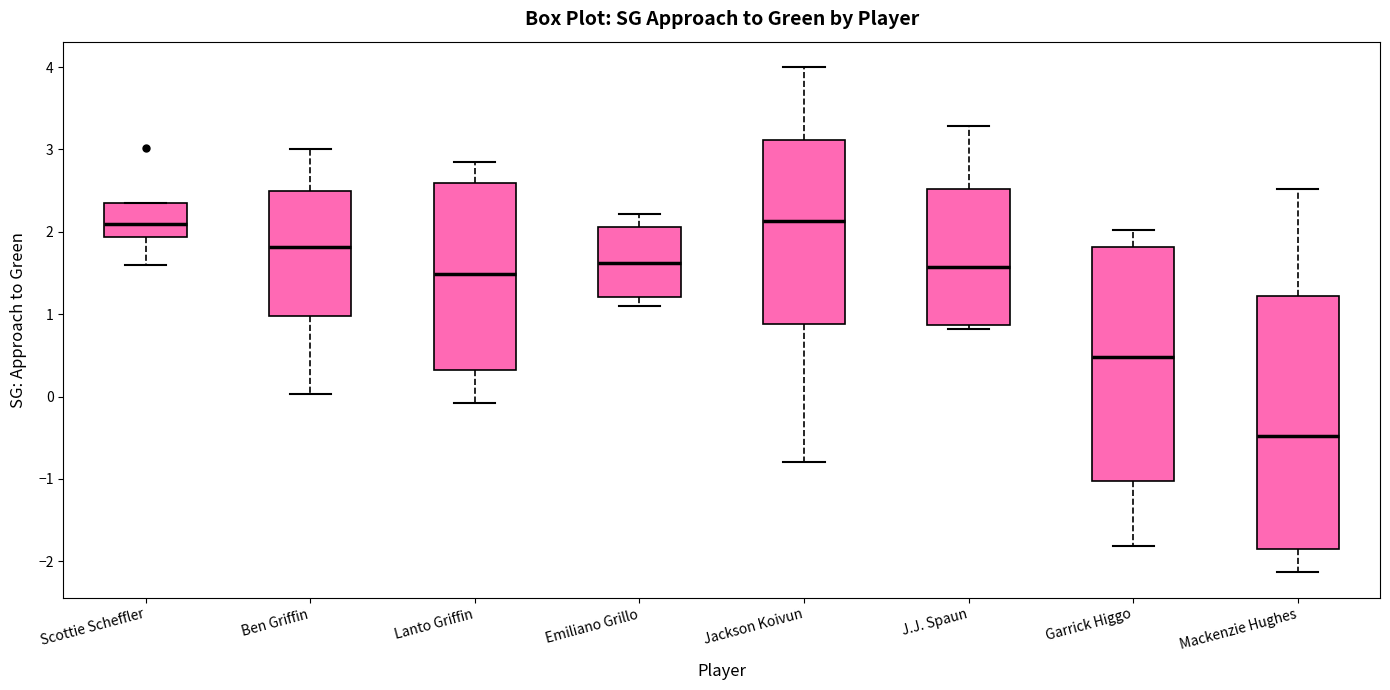

Which box's median line is the lowest?

Mackenzie Hughes